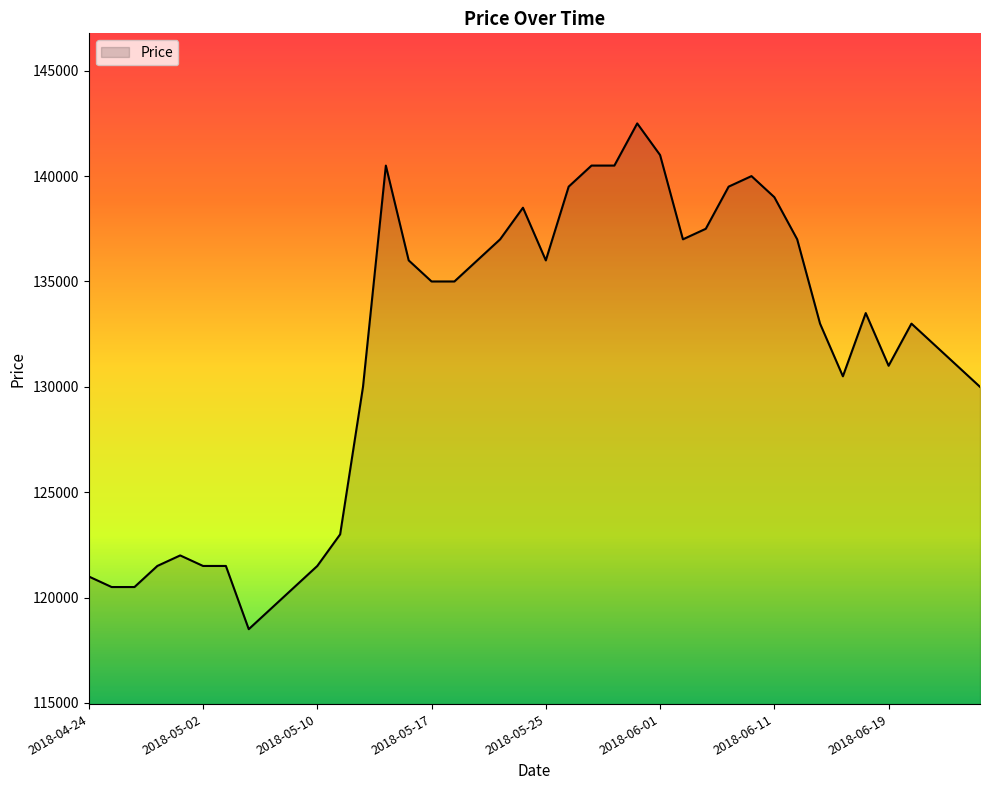

What is the difference between the maximum and minimum values?

24000